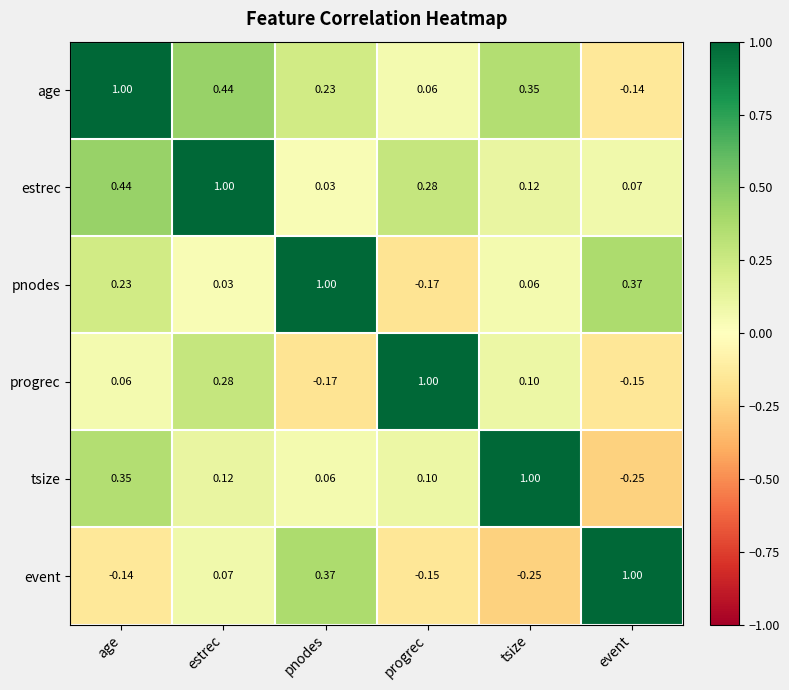

How many series are shown in this chart?

6